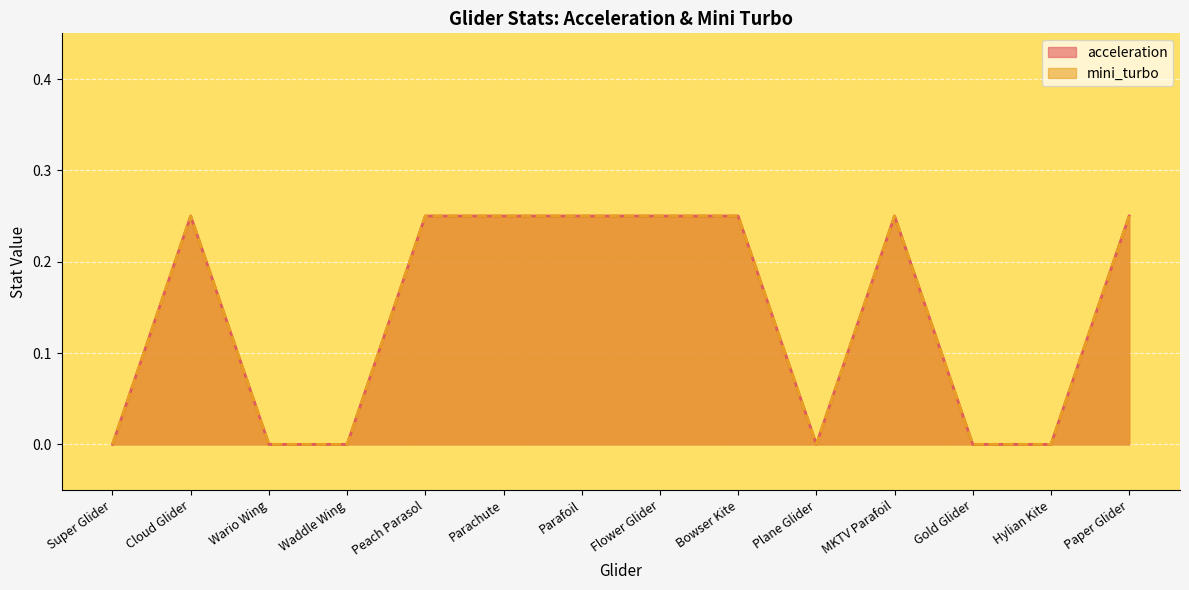

What are all the series names shown in the legend?

acceleration, mini_turbo